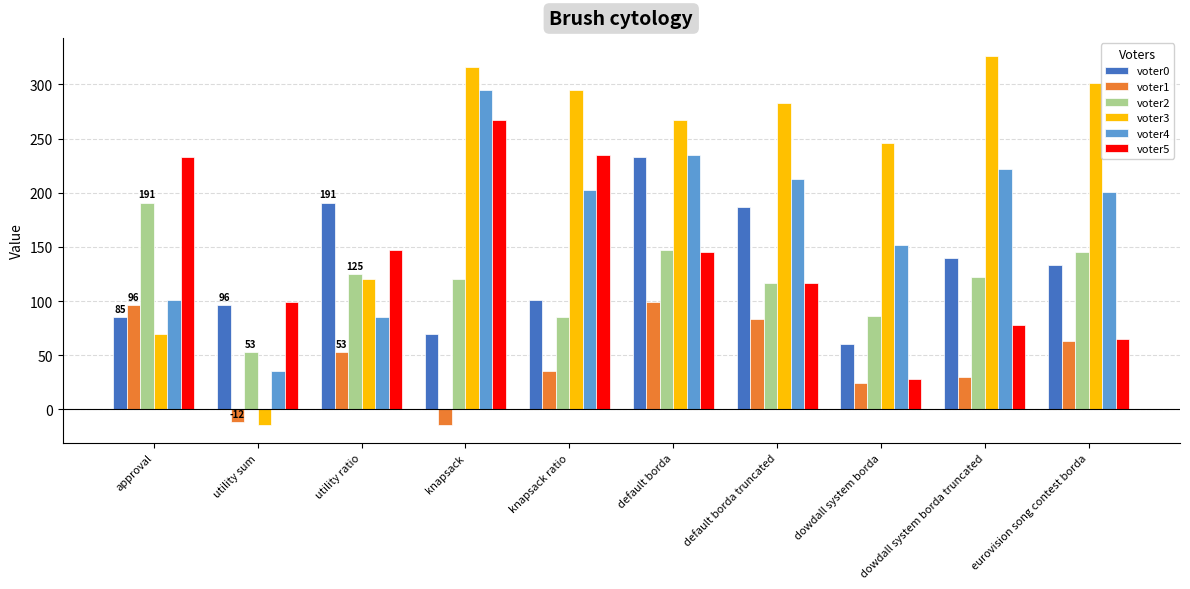

What is the total value across all series at approval?

776